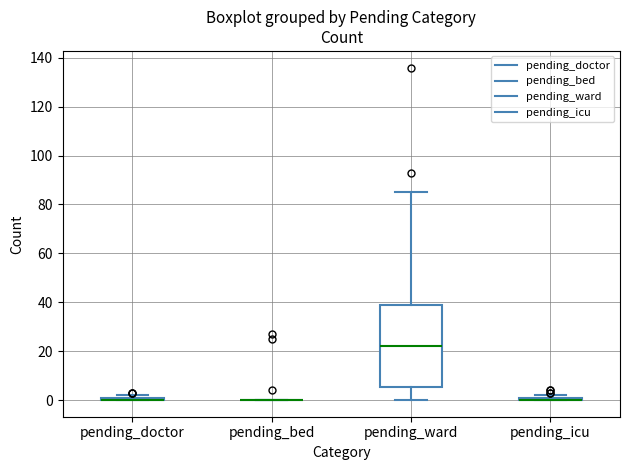

Comparing the boxes themselves (not the whiskers), which one is the tallest?

pending_ward